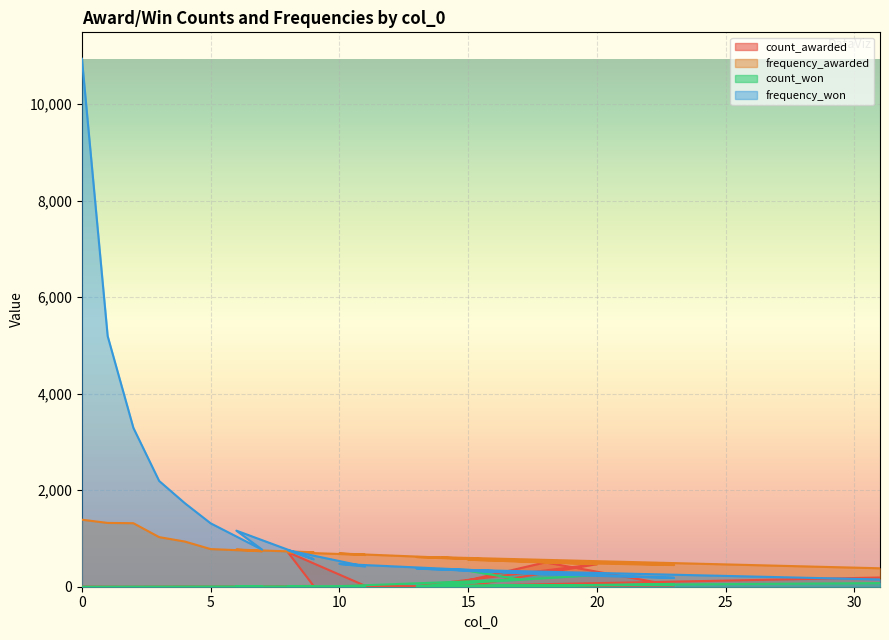

Where does the count_awarded series first go above 11?

9